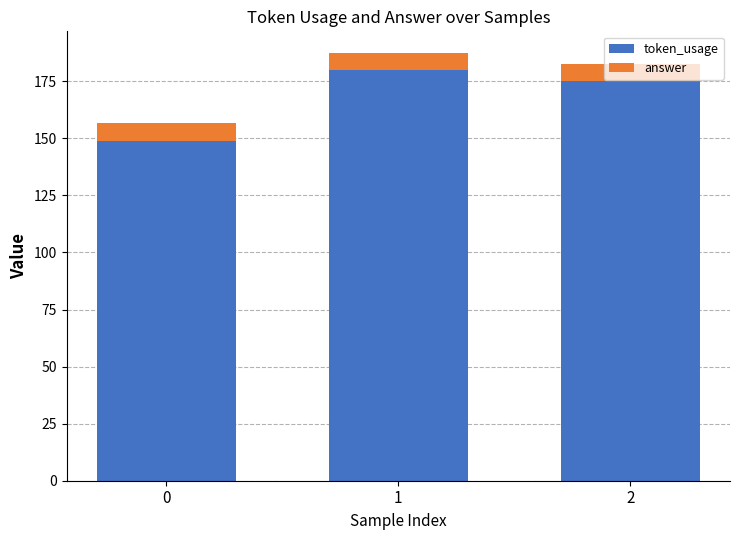

What is the total value across all series at 0?

156.5